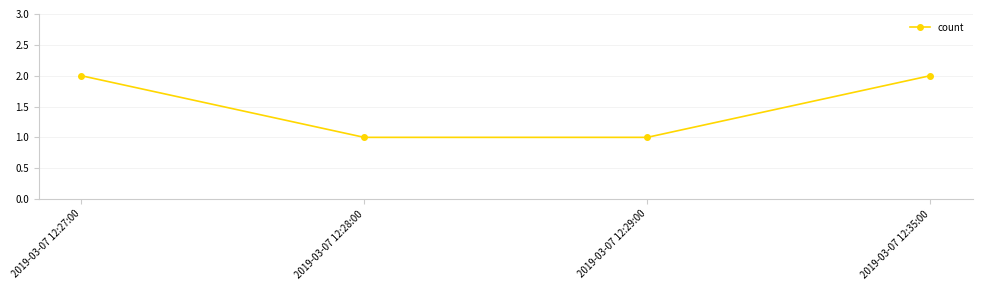

Reading left to right, transcribe all the data shown in this chart.

2019-03-07 12:27:00=2	2019-03-07 12:28:00=1	2019-03-07 12:29:00=1	2019-03-07 12:35:00=2